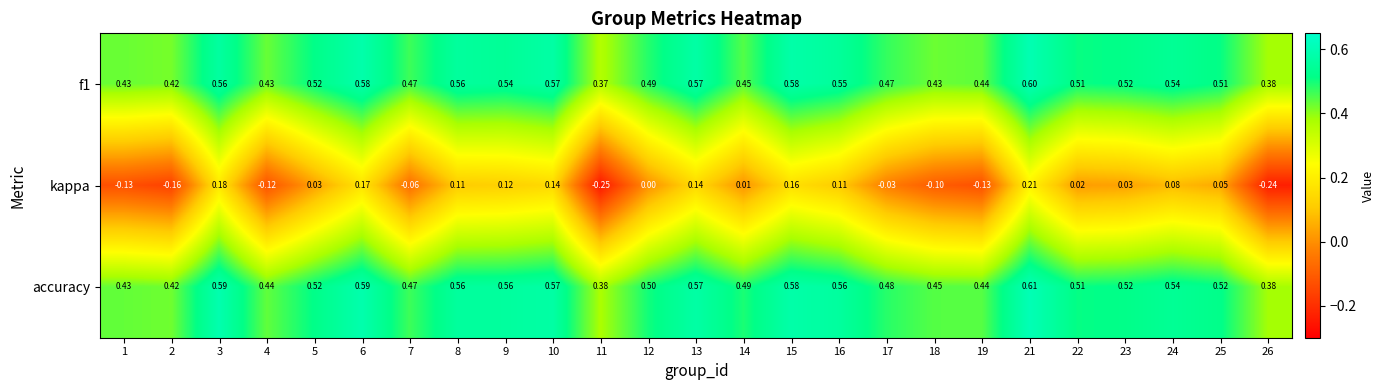

Is the value of f1 at 5 greater than the value of accuracy at 1?

Yes